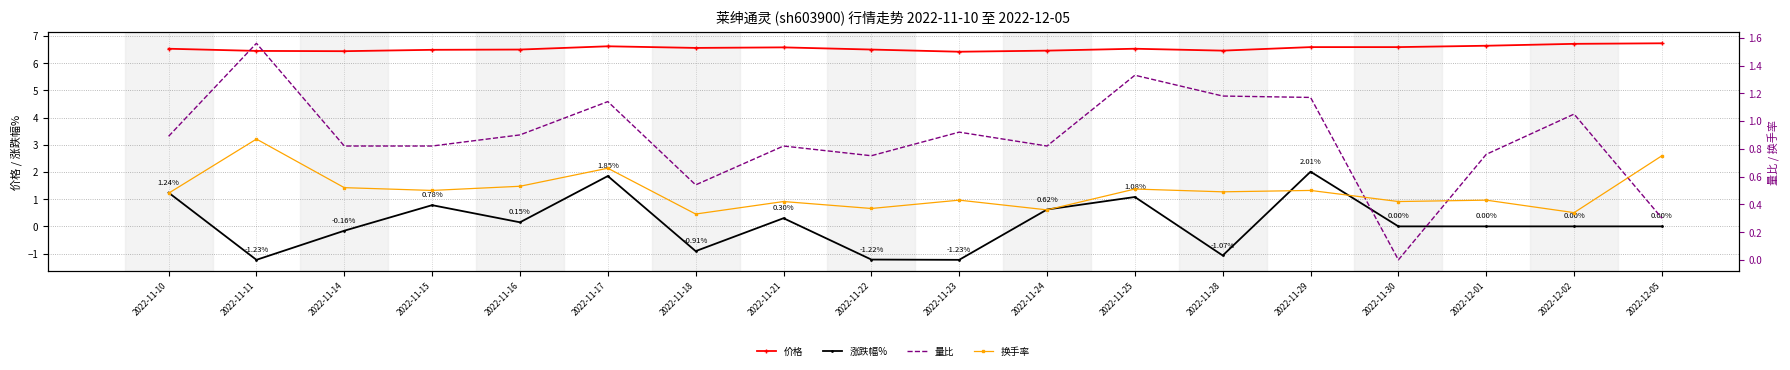

What are all the series names shown in the legend?

价格, 涨跌幅%, 量比, 换手率